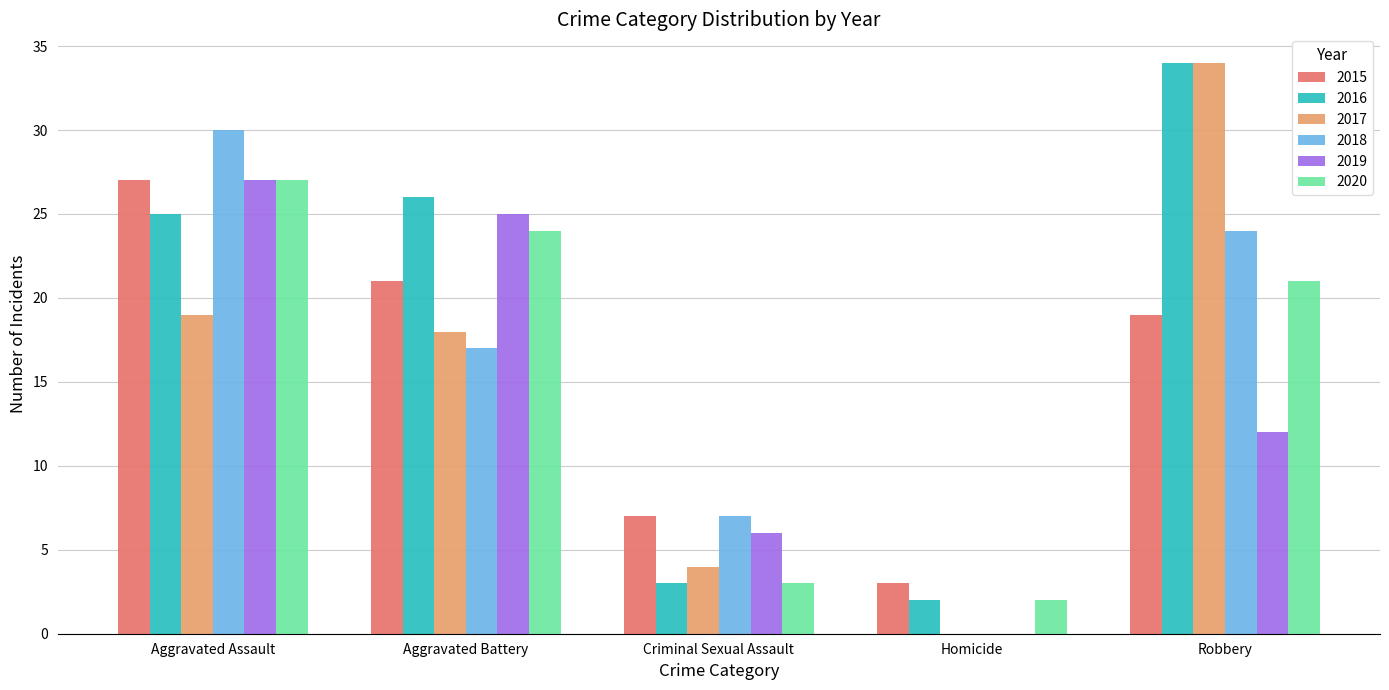

What is the greatest value displayed?

34